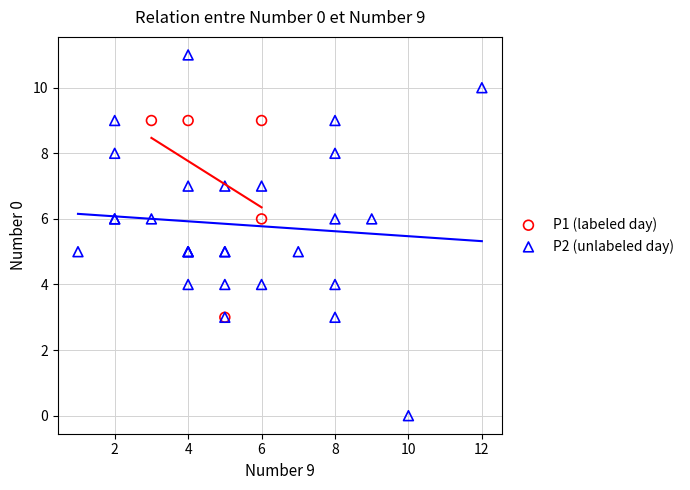

What are all the series names shown in the legend?

P1 (labeled day), P2 (unlabeled day)